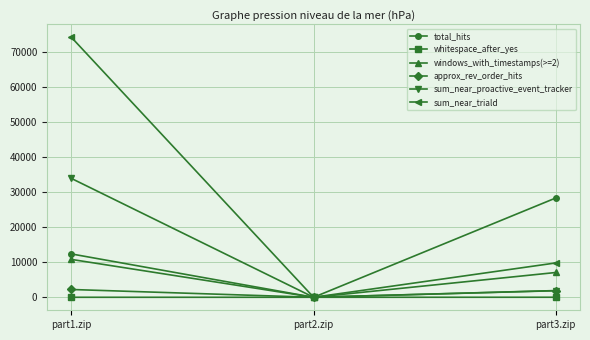

Which category has the highest value across all series?

part1.zip